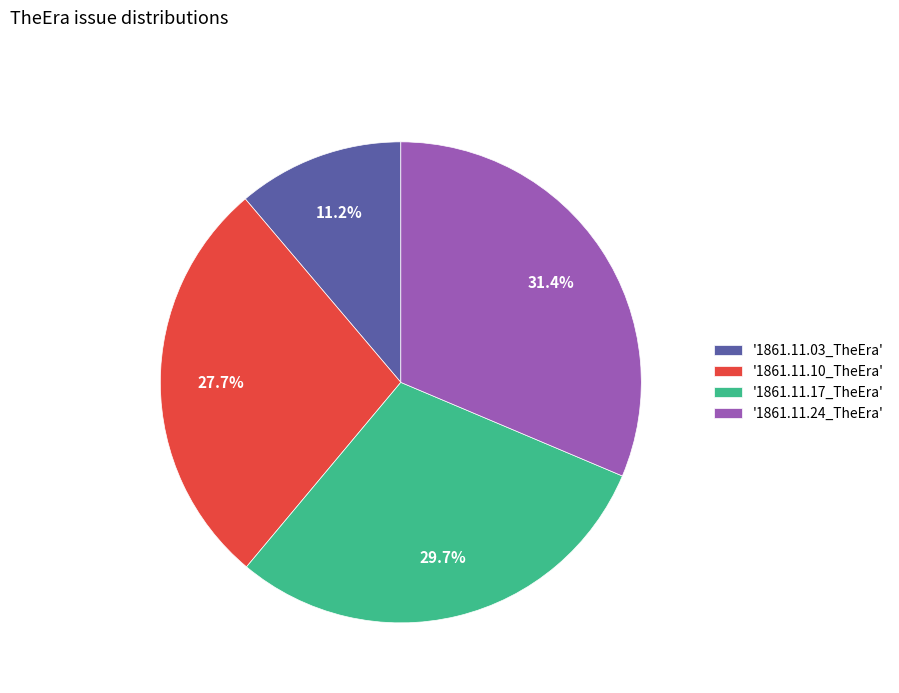

Combined, what portion of the pie is '1861.11.03_TheEra' and '1861.11.24_TheEra'?

42.6%